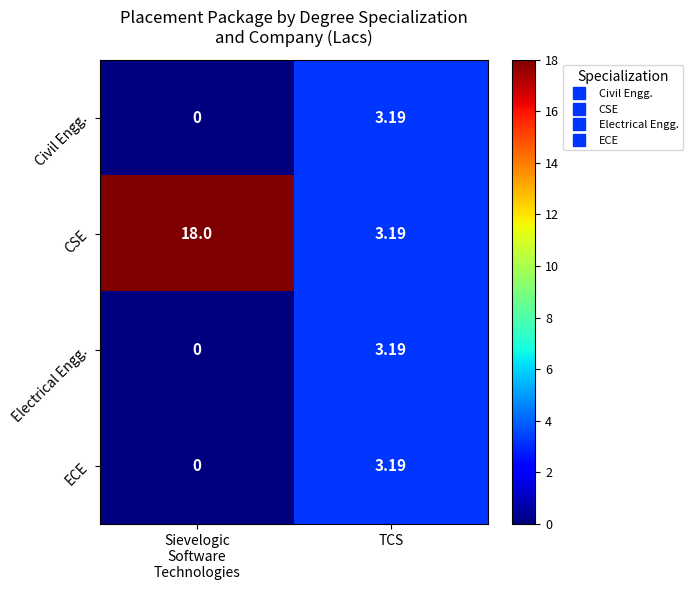

At which label does Electrical Engg. reach its peak?

TCS